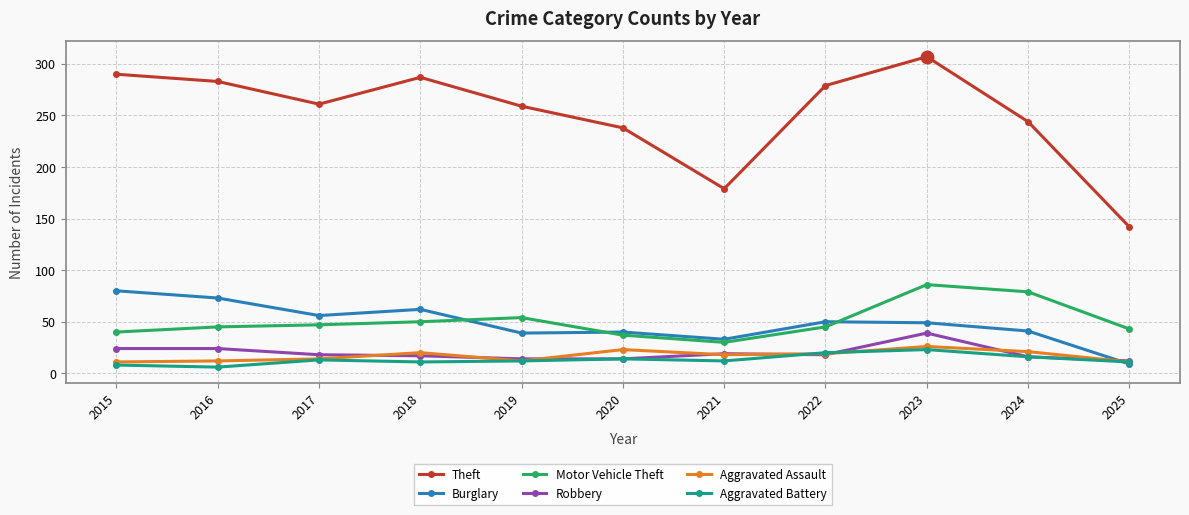

What is the spread (max minus min) of values at 2025?

133